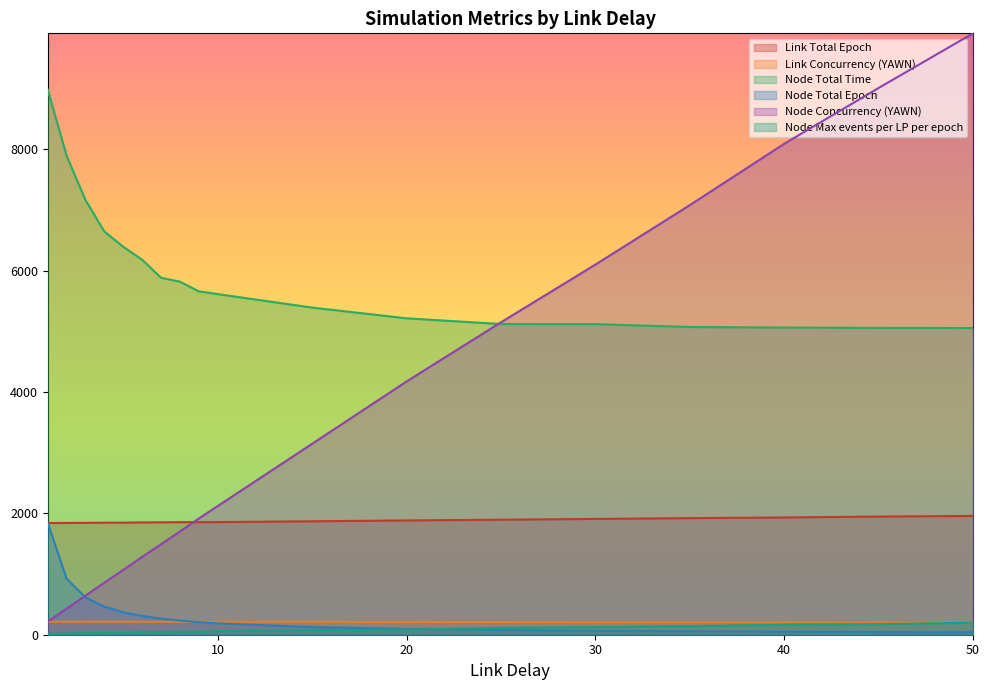

Which series ends up on top after the final intersection of Node Max events per LP per epoch and Node Total Epoch?

Node Max events per LP per epoch